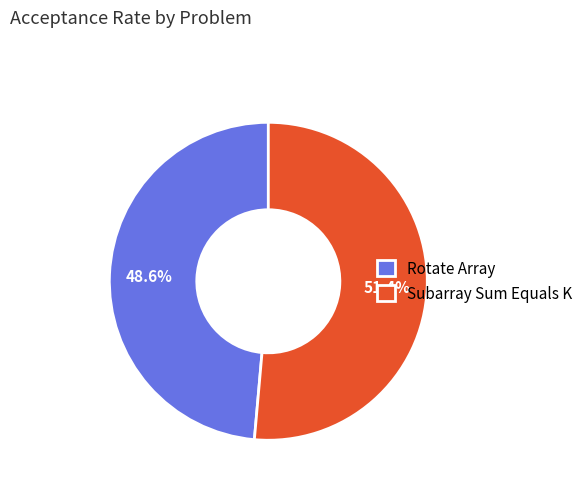

How many segments does this pie chart have?

2